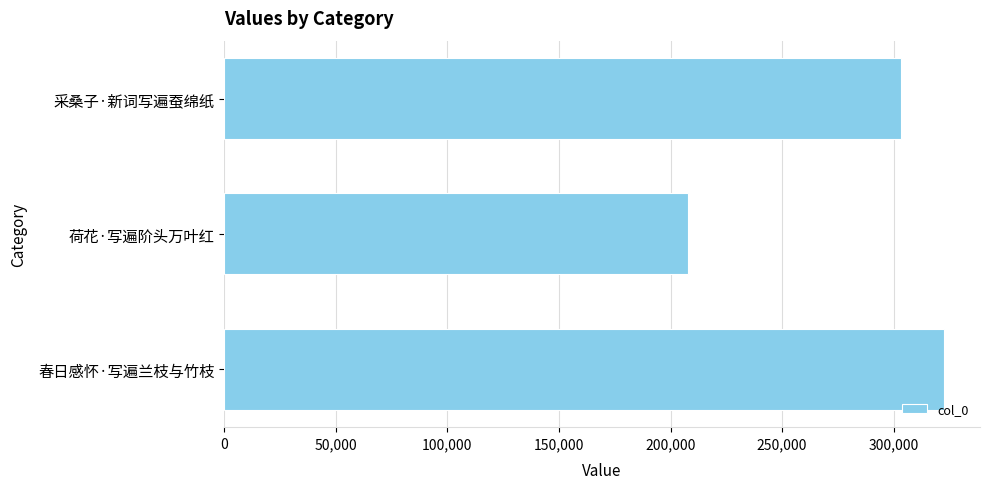

Rank the categories by value from lowest to highest.

荷花·写遍阶头万叶红, 采桑子·新词写遍蚕绵纸, 春日感怀·写遍兰枝与竹枝